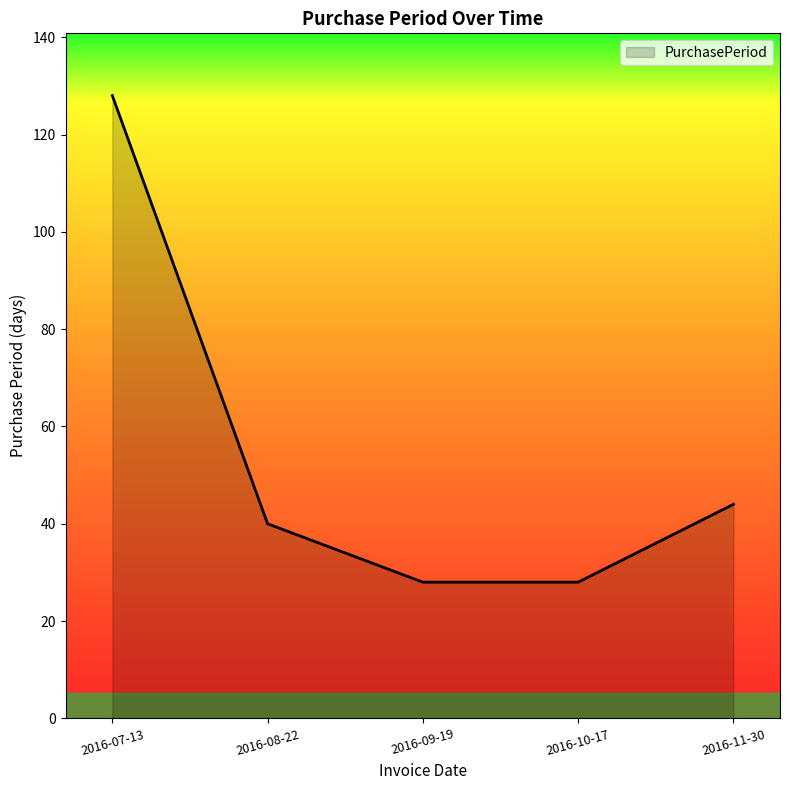

What is the change in value from 2016-07-13 to 2016-09-19?

-100